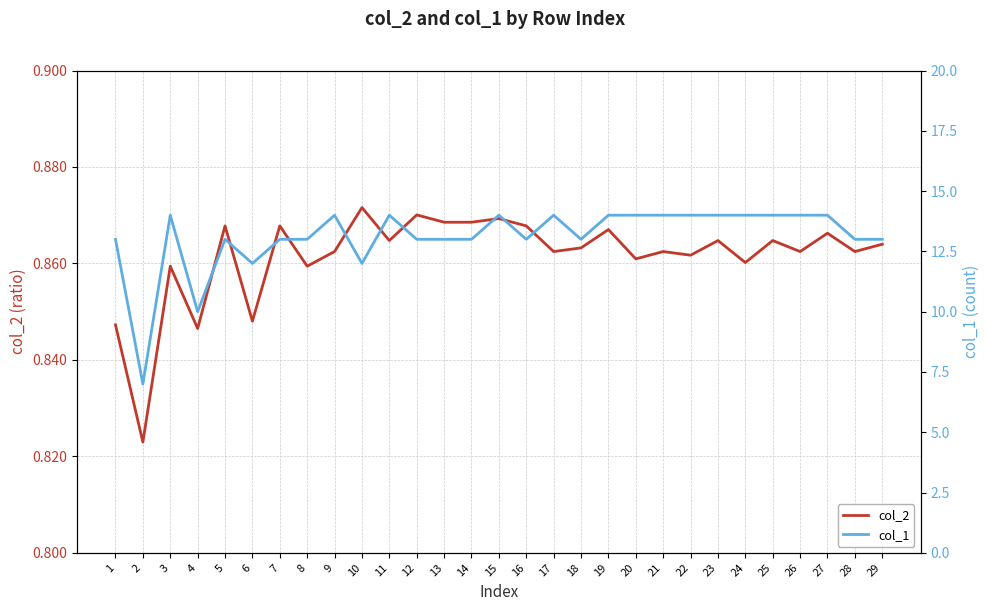

The col_1 series shows 20.2 at 7. True or false?

False